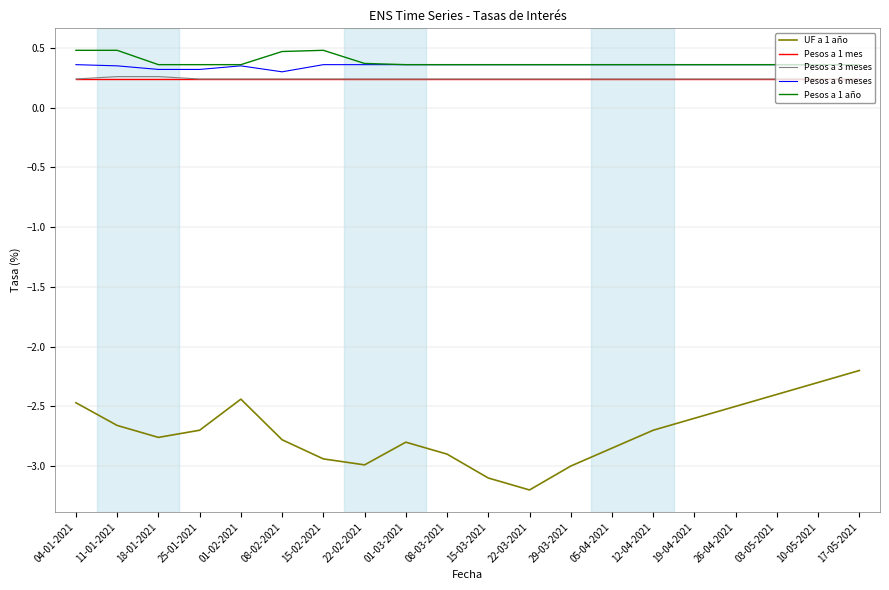

True or false: UF a 1 año and Pesos a 1 mes cross at least once.

False